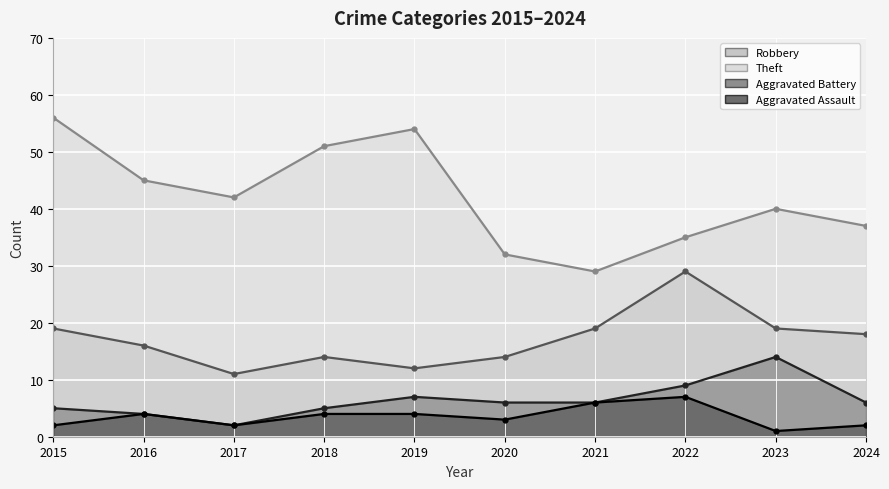

Reading left to right, what are all the values shown in this chart?

Robbery: 19	16	11	14	12	14	19	29	19	18
Theft: 56	45	42	51	54	32	29	35	40	37
Aggravated Battery: 5	4	2	5	7	6	6	9	14	6
Aggravated Assault: 2	4	2	4	4	3	6	7	1	2